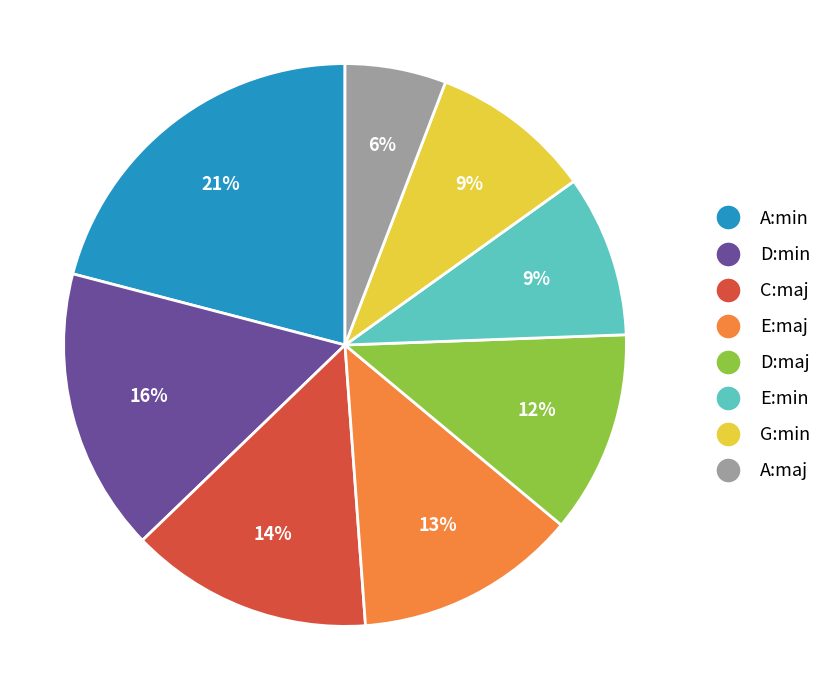

How many slices are in this pie chart?

8